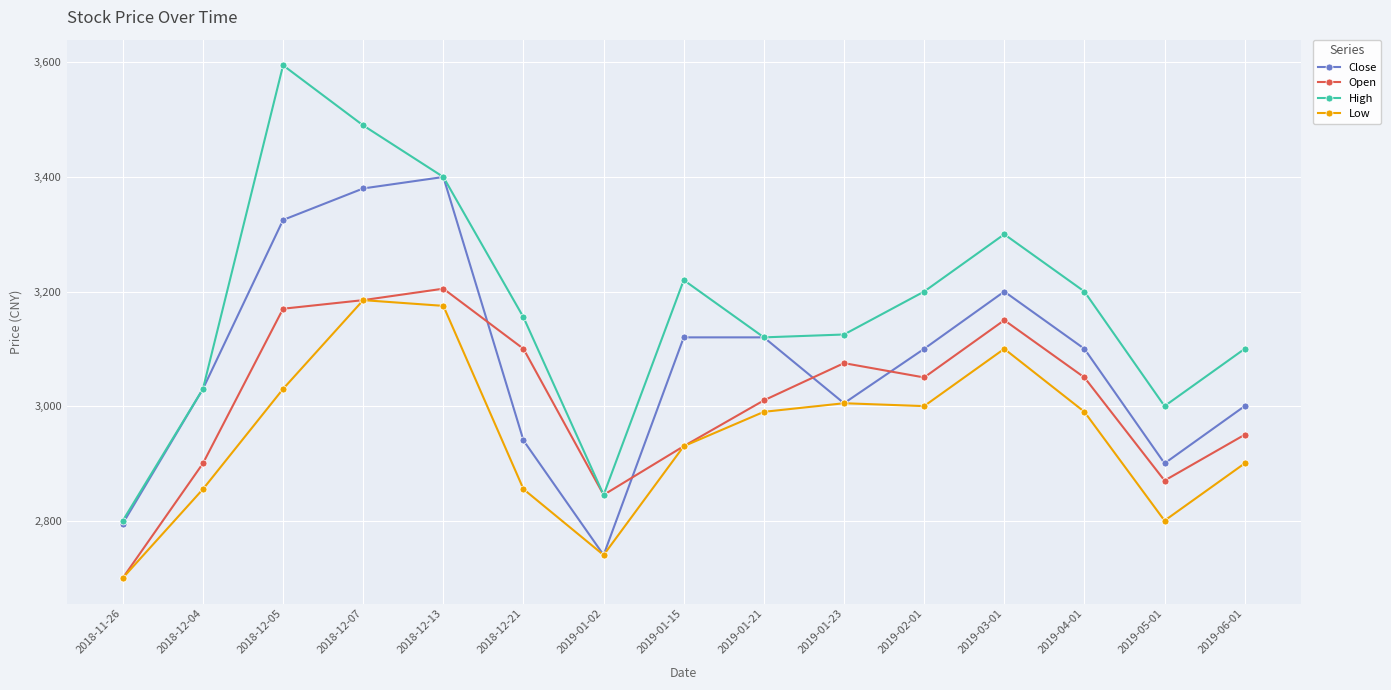

How many values in the Close series are below 3100?

7